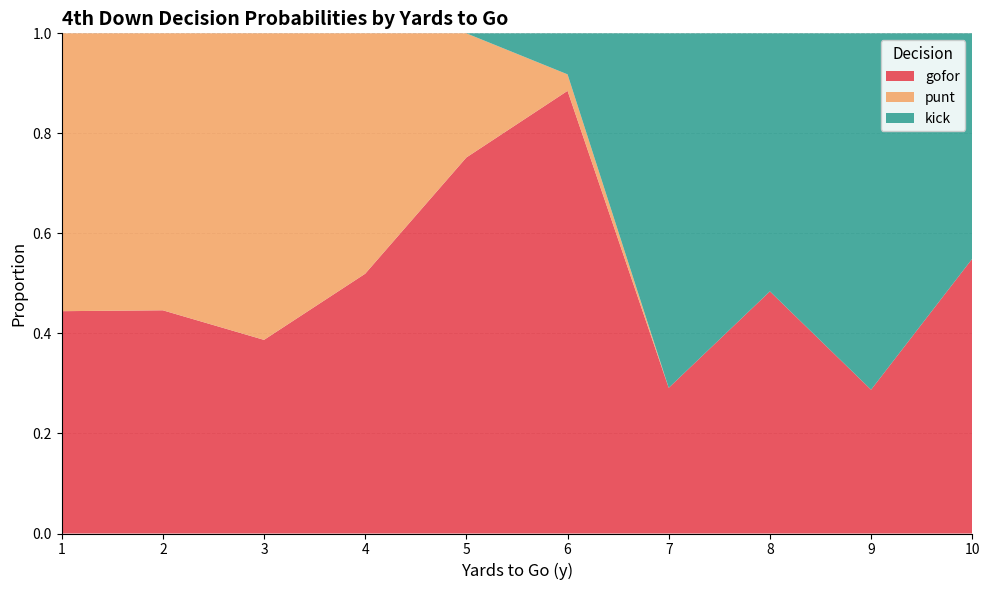

Is it true that gofor equals 0.5 at 3?

False